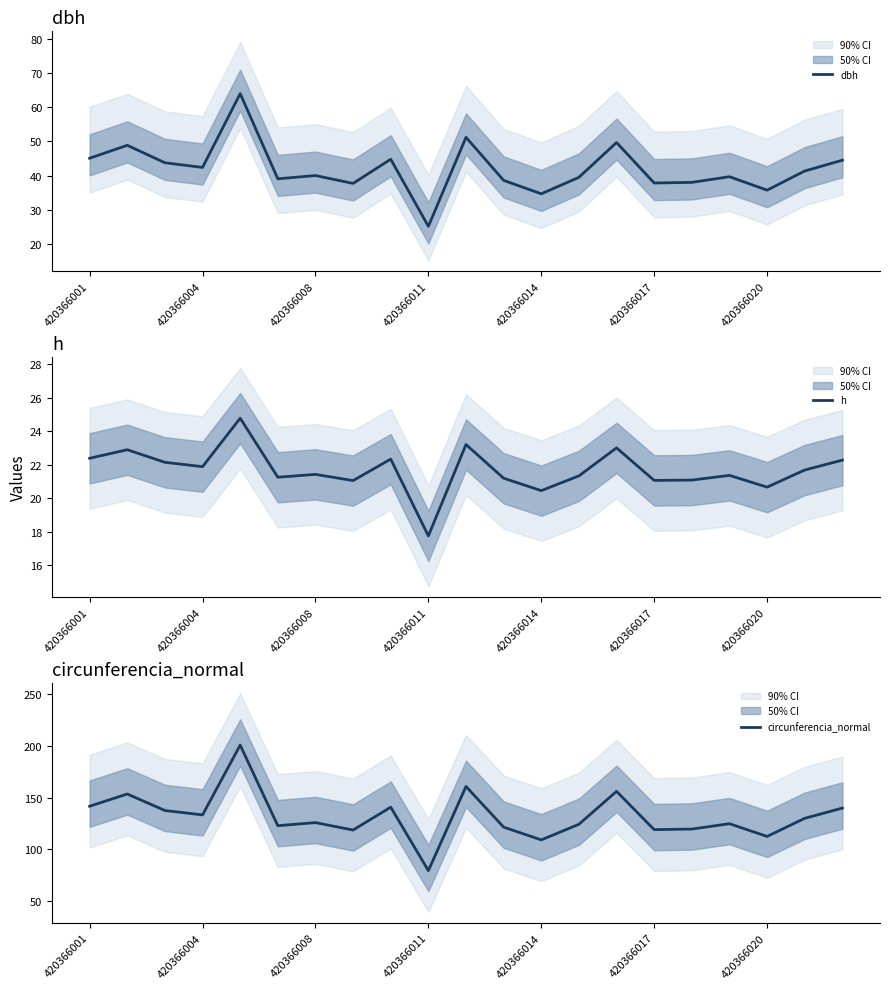

Count the number of categories in the chart.

21